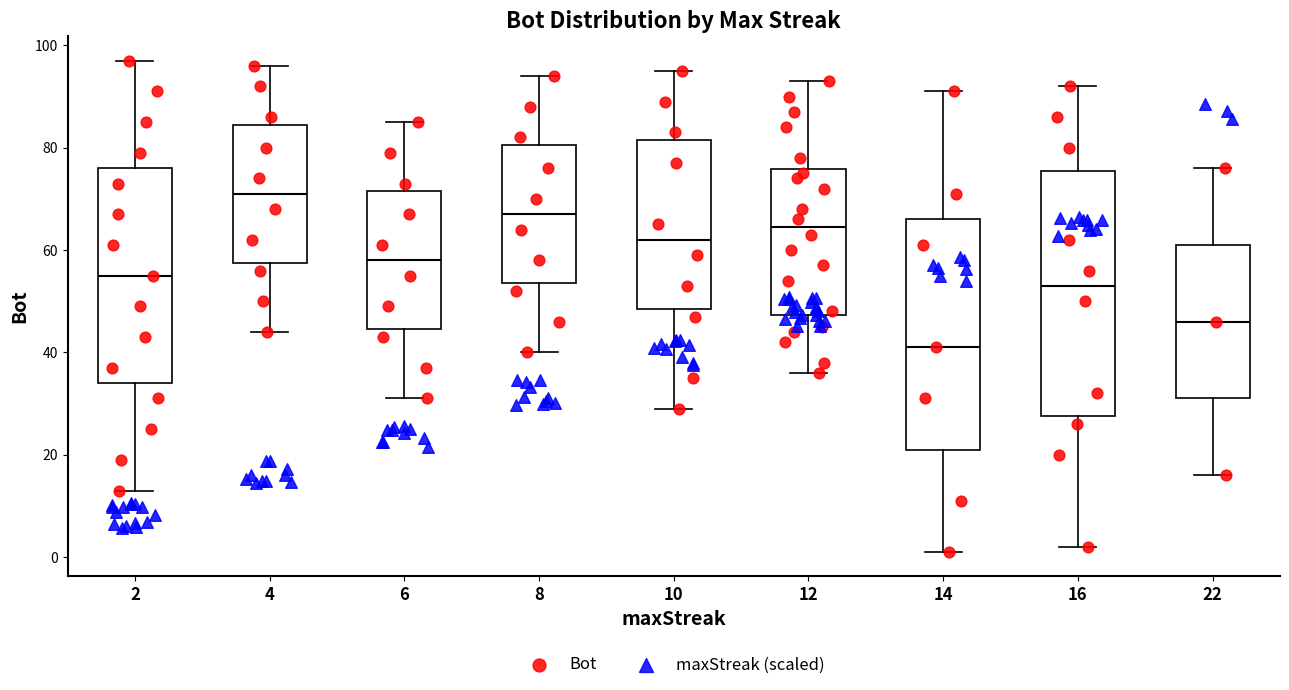

Where does the lower whisker of the box at x = 14 end on the y-axis? The values are not printed on the chart, so give them approximately, as read against the axis.

2